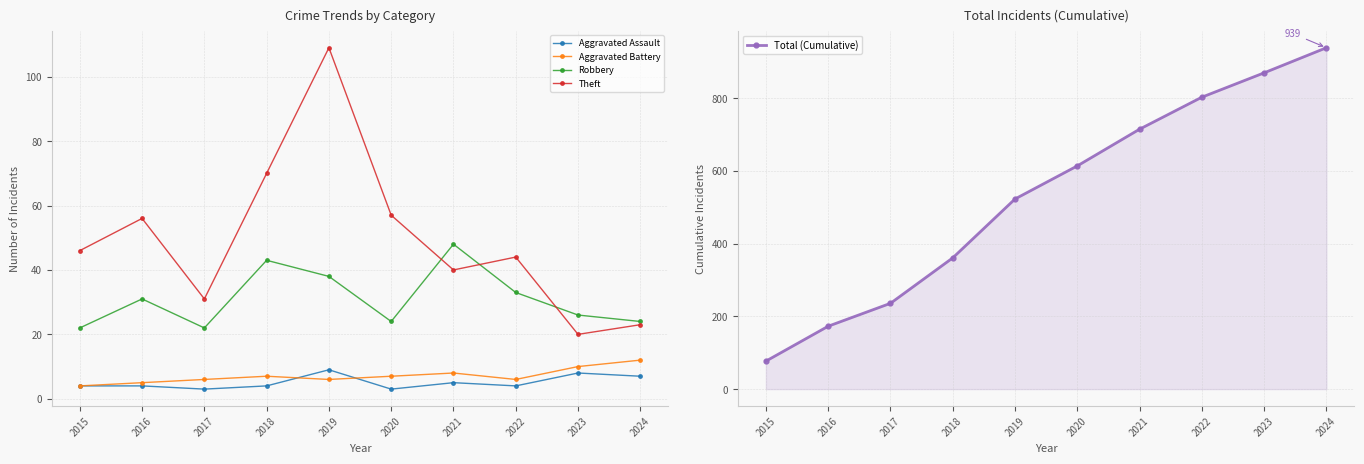

What is the average value of the Robbery series?

31